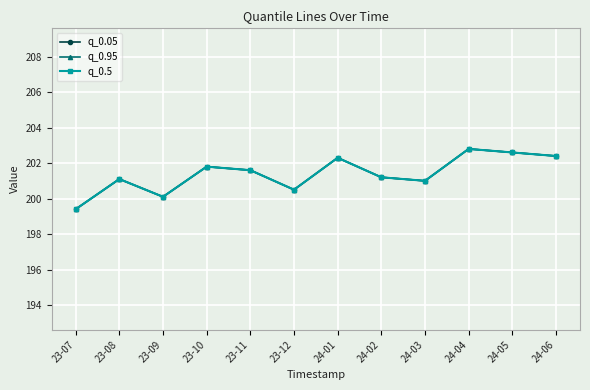

Rank the categories by q_0.95 value from highest to lowest.

24-04, 24-05, 24-06, 24-01, 23-10, 23-11, 24-02, 23-08, 24-03, 23-12, 23-09, 23-07